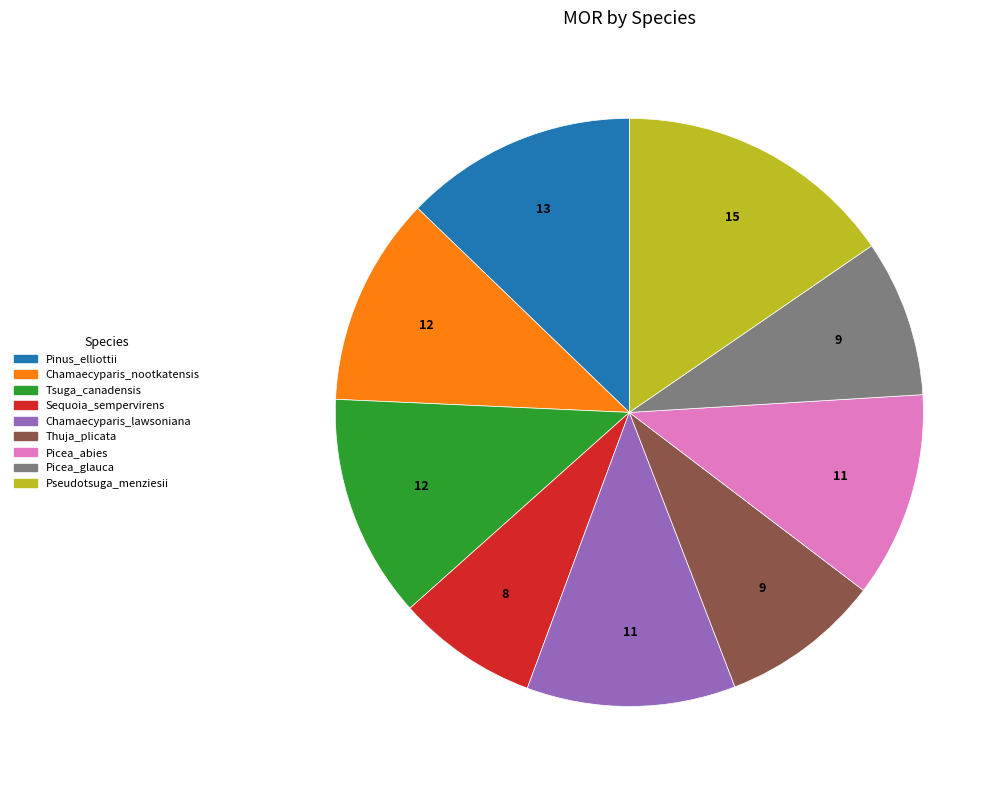

Which slice is the smallest?

Sequoia_sempervirens